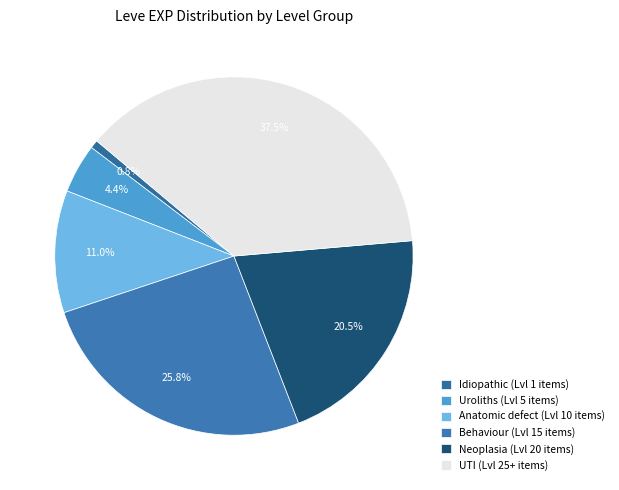

How many segments does this pie chart have?

6